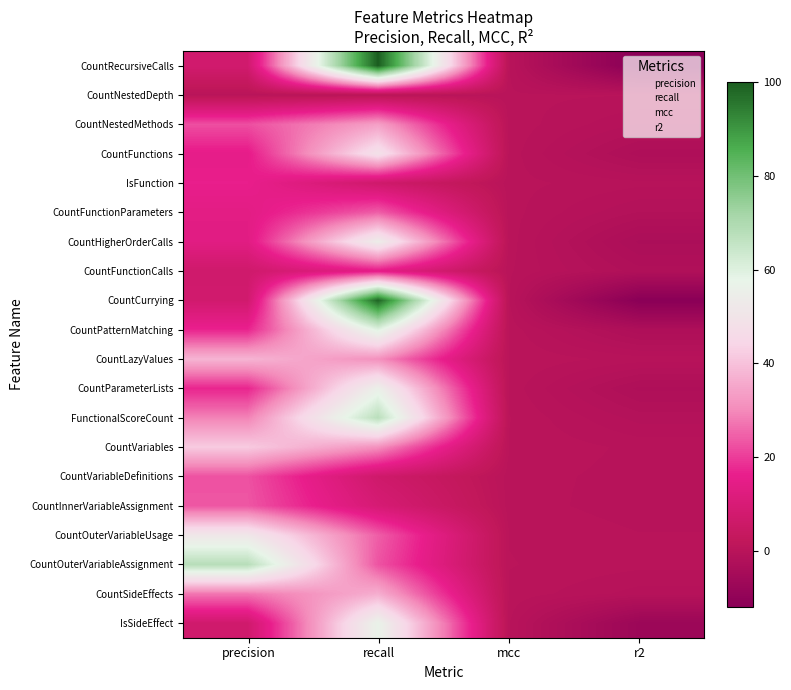

Which label corresponds to the smallest value in the chart?

r2